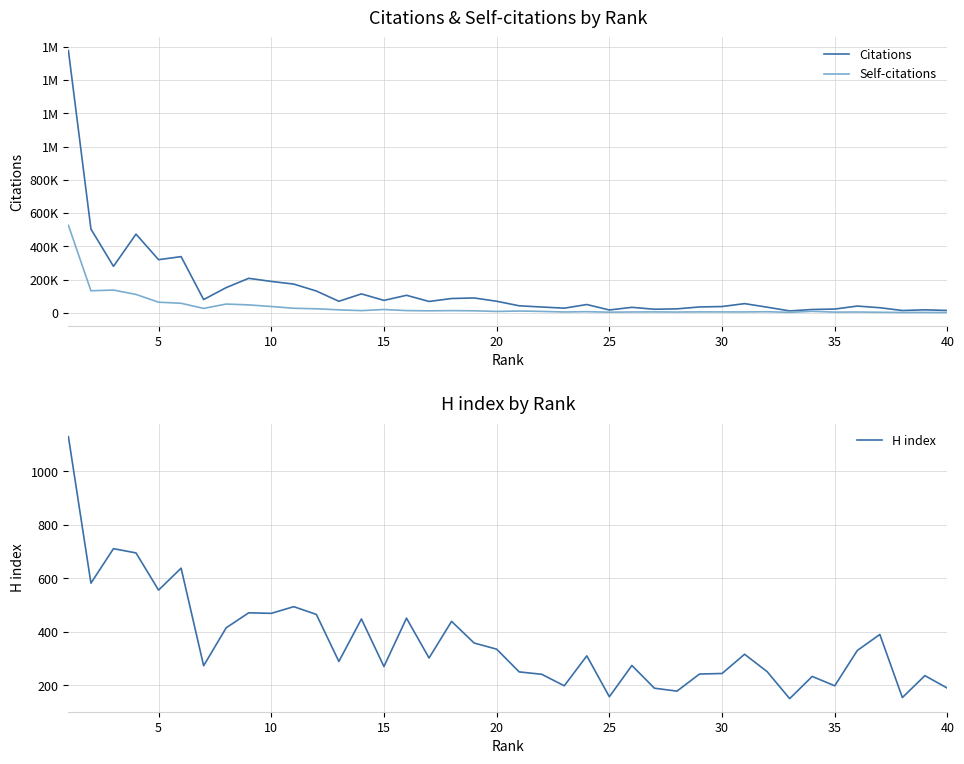

True or false: Self-citations and Citations intersect in this chart.

False